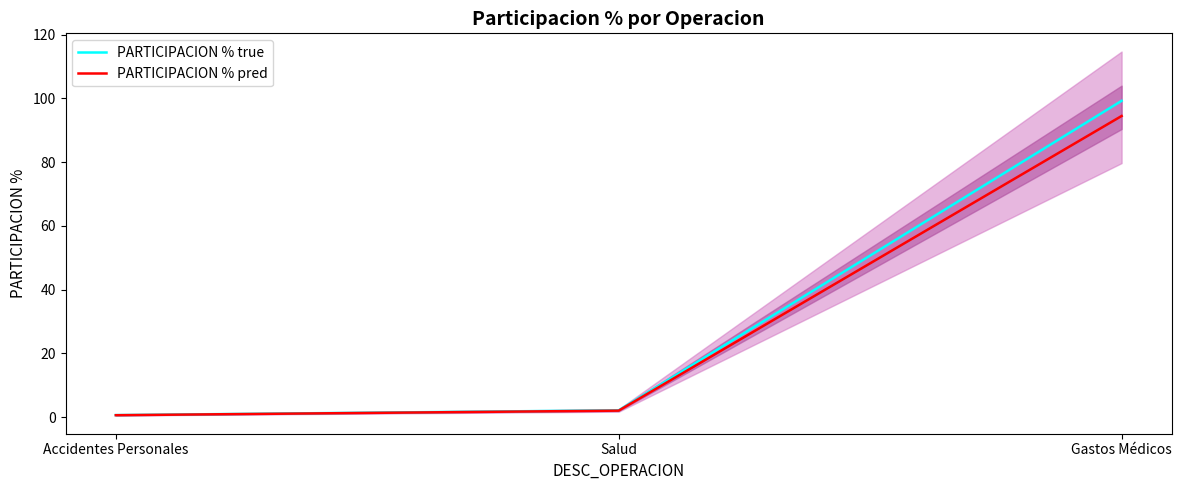

At which label does PARTICIPACION % pred first exceed 2?

Salud